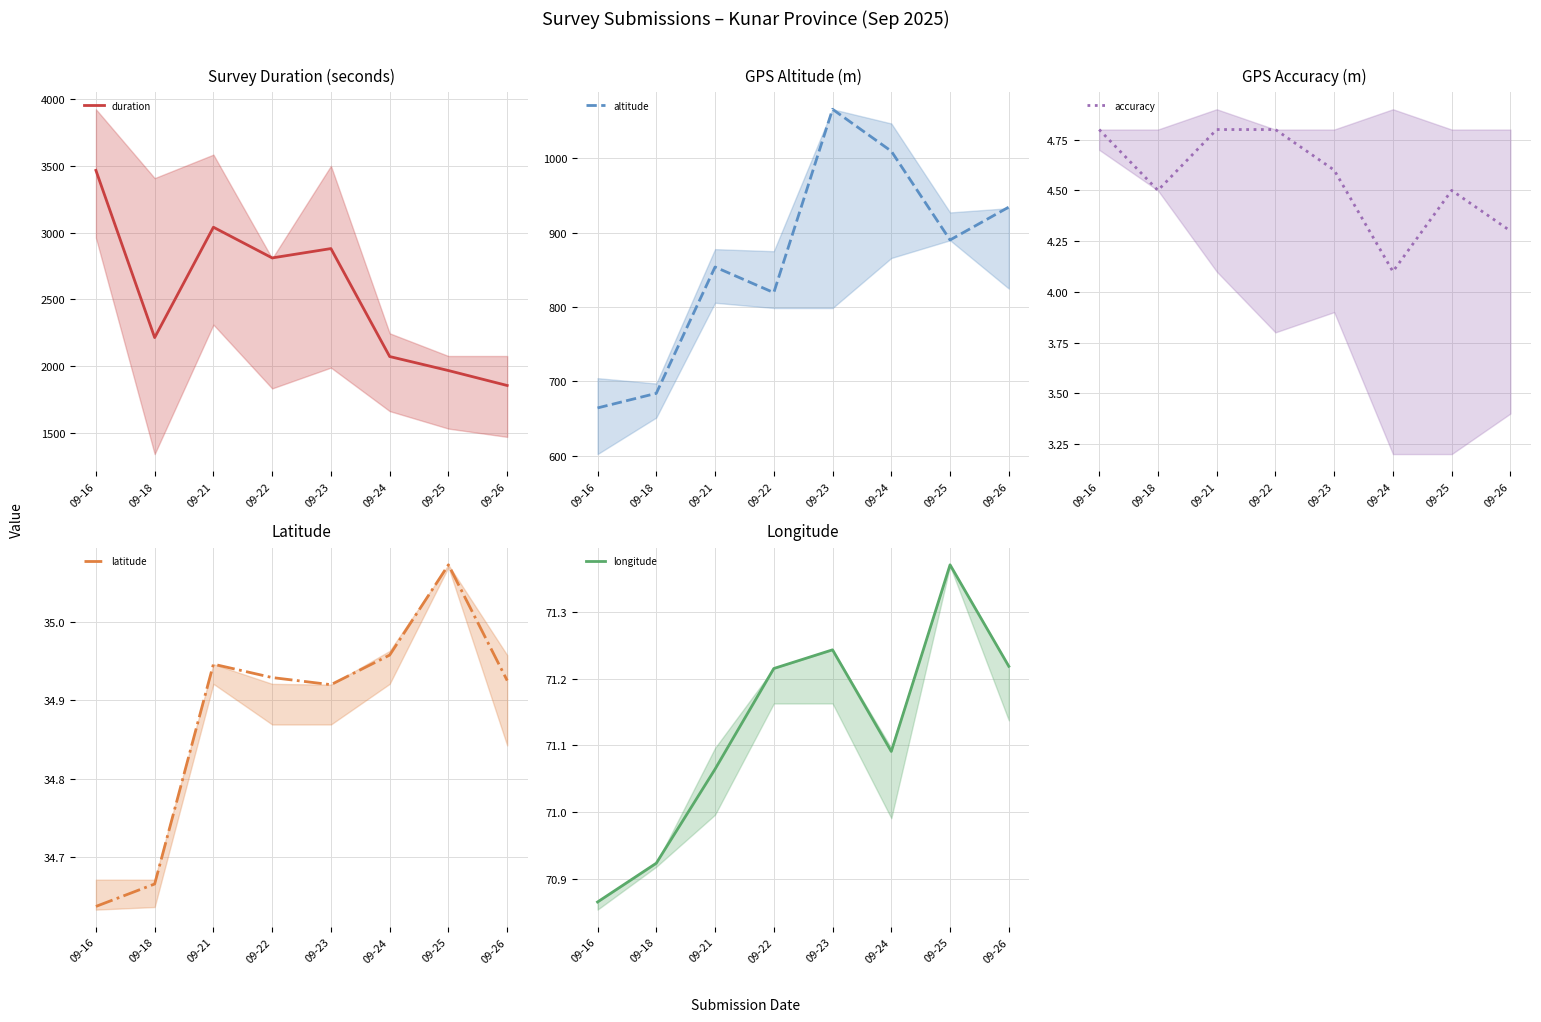

How many lines are shown in the chart?

5